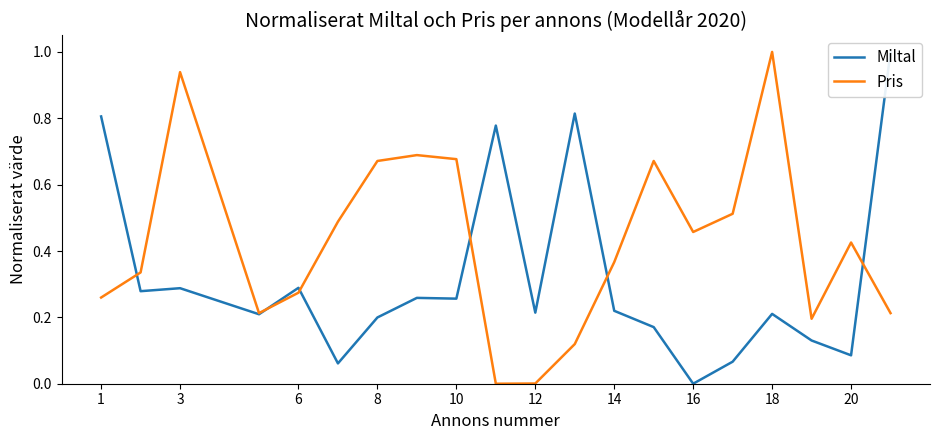

Which series has the largest range (max minus min)?

Miltal